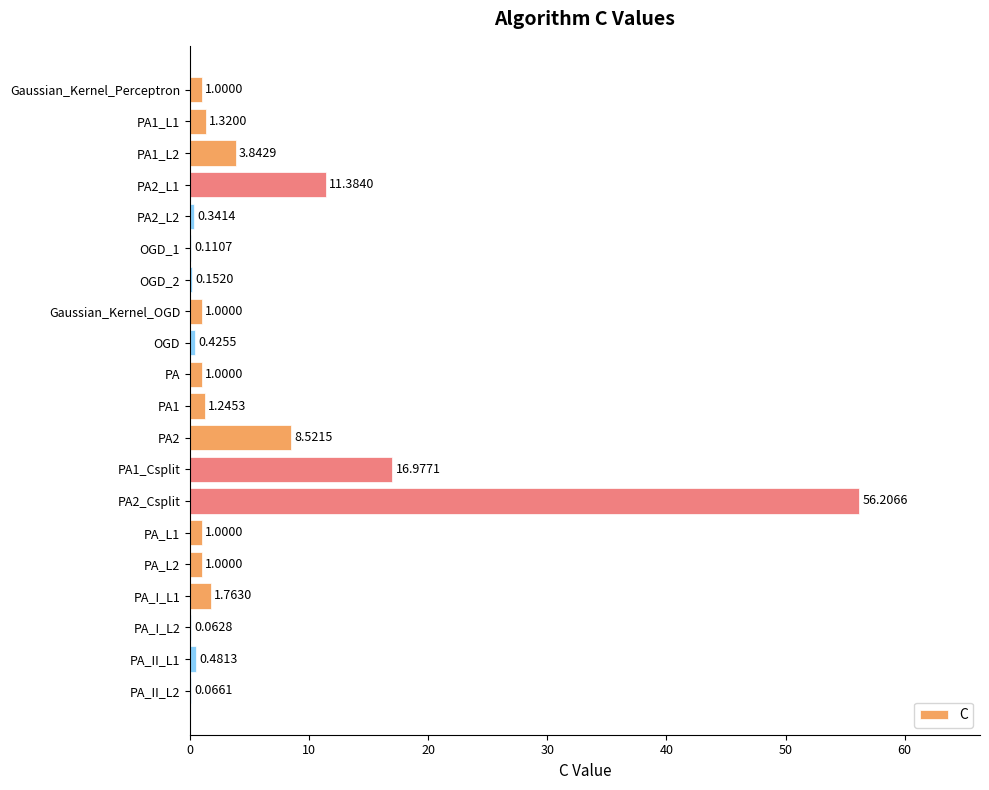

What is the change in value from PA2 to PA_L1?

-7.5